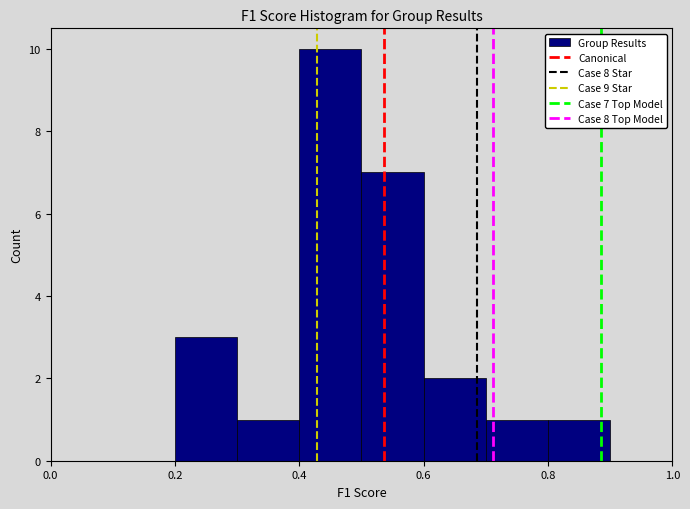

Which range on the x-axis has the tallest bar?

0.4 to 0.5